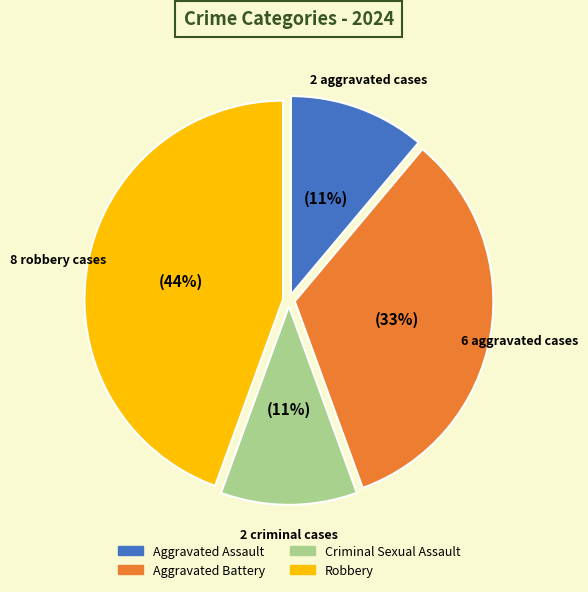

Which slice is the largest?

Robbery